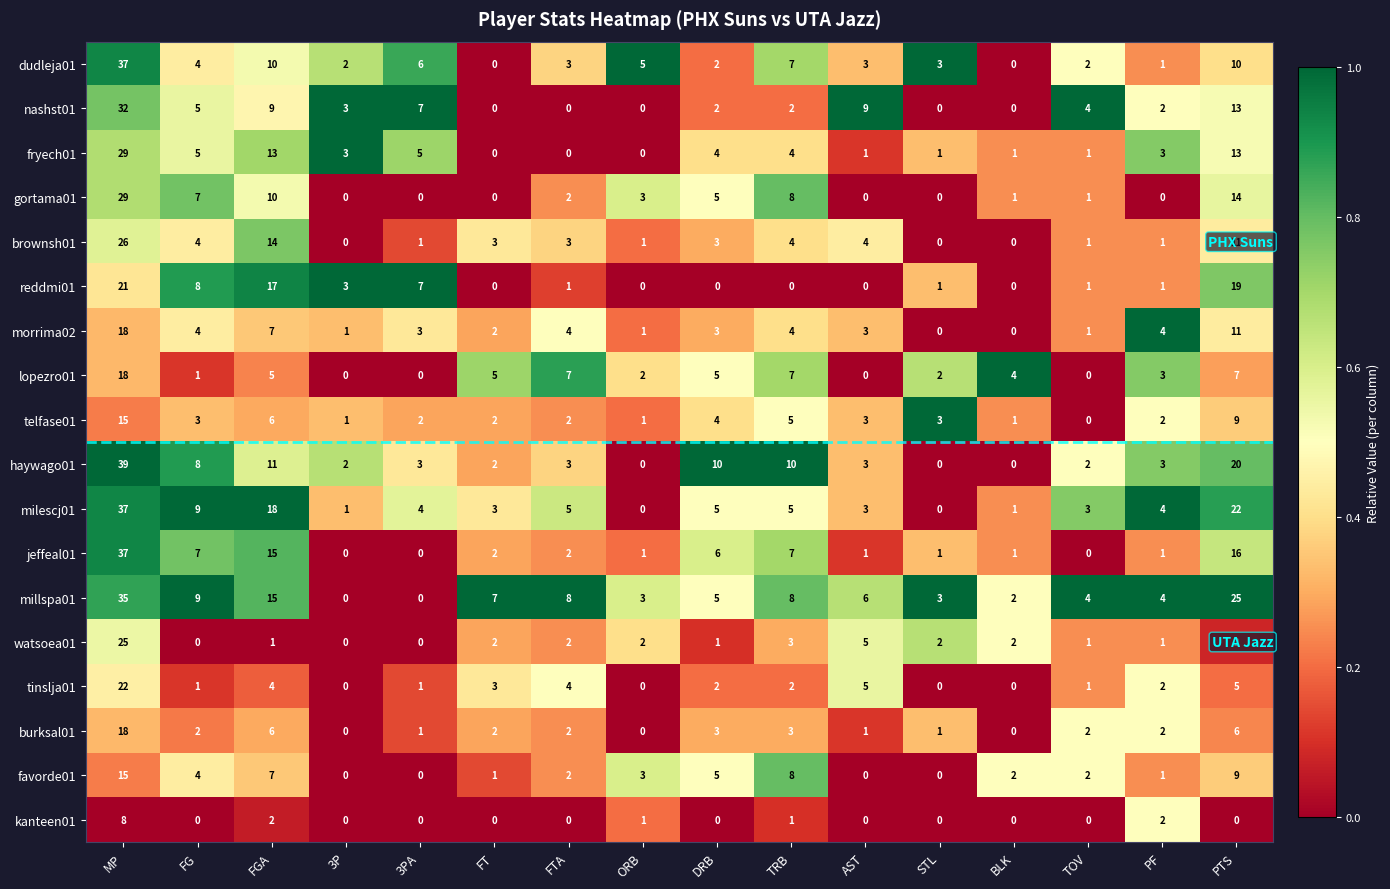

The value of nashst01 at FTA is 21. True or false?

False